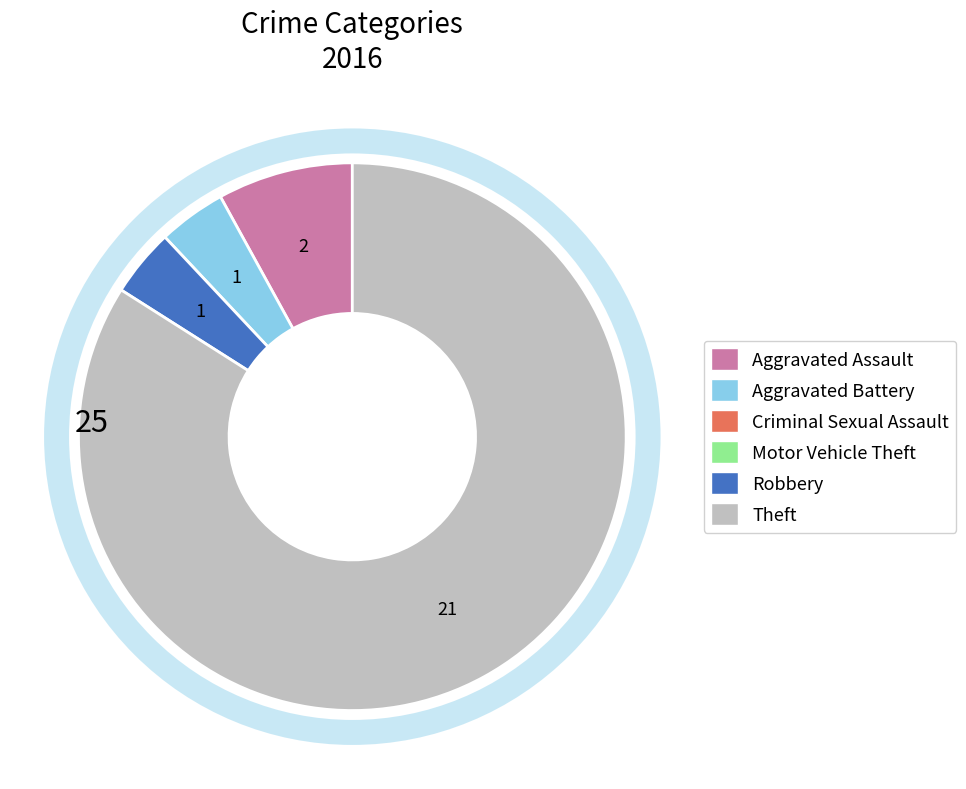

How many slices are in this pie chart?

4